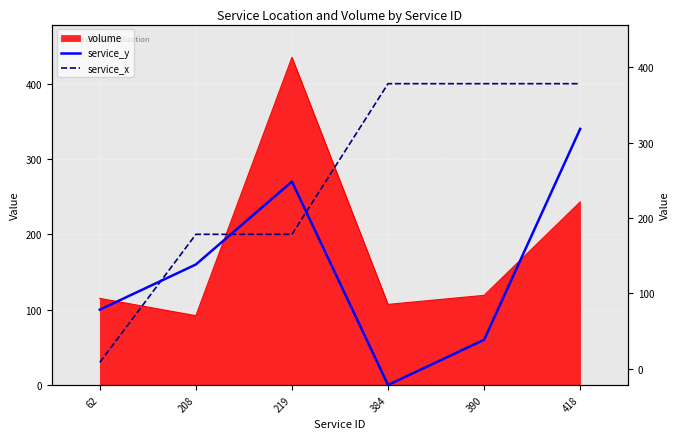

Where is the first local maximum for service_y?

219